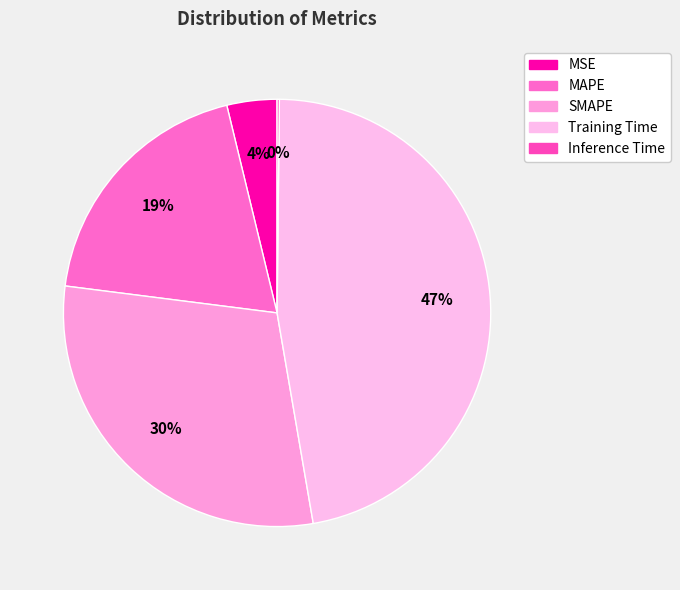

Do MSE and Training Time together represent more than half of the pie?

Yes